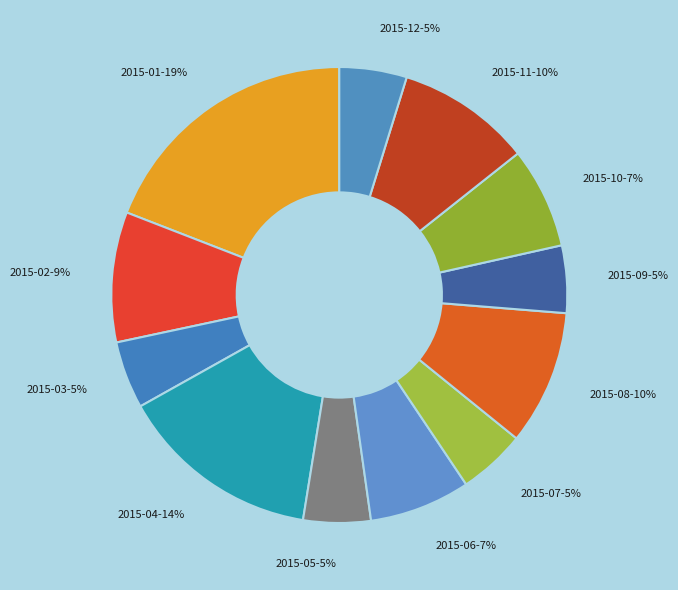

Is it true that 2015-11-10% is 10% of the pie?

True